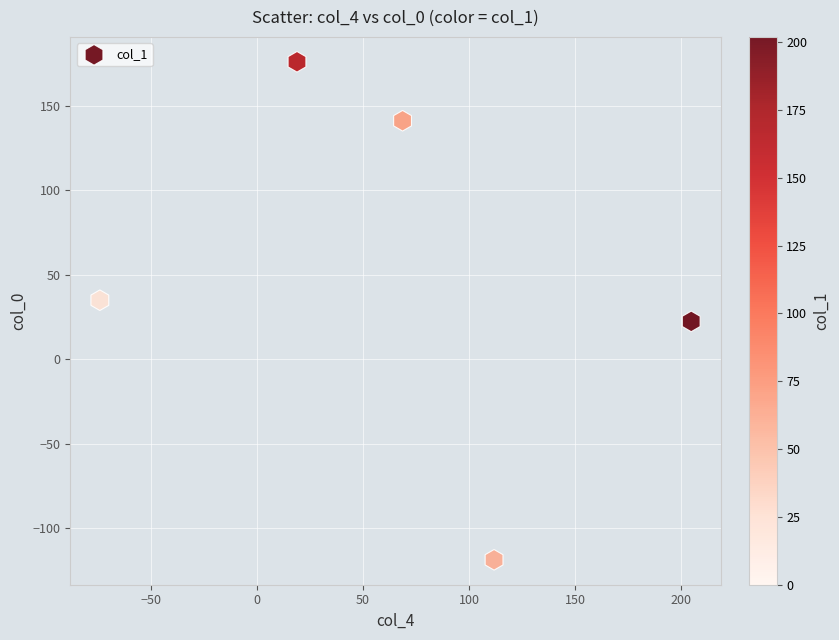

What is the range of X values (max minus min)?

278.5